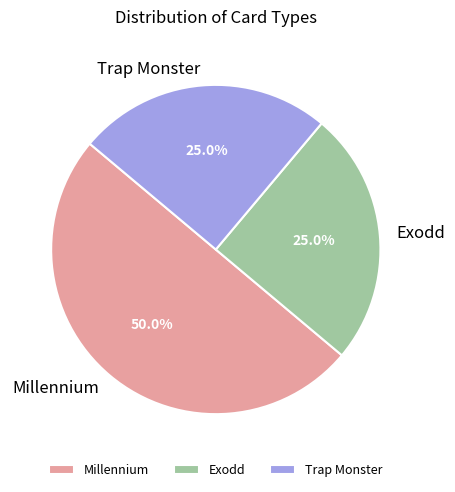

Between Millennium and Trap Monster, which is larger?

Millennium